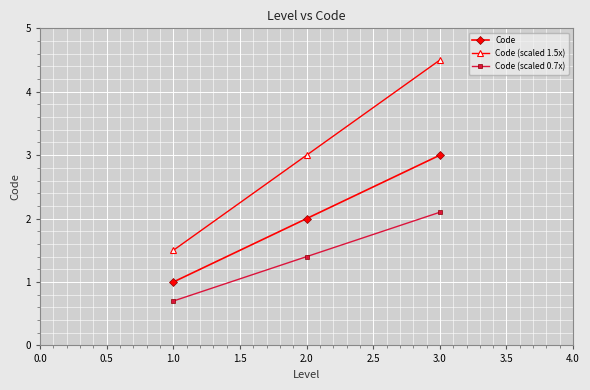

At 3.0, list the series in order from largest to smallest.

Code (scaled 1.5x), Code, Code (scaled 0.7x)